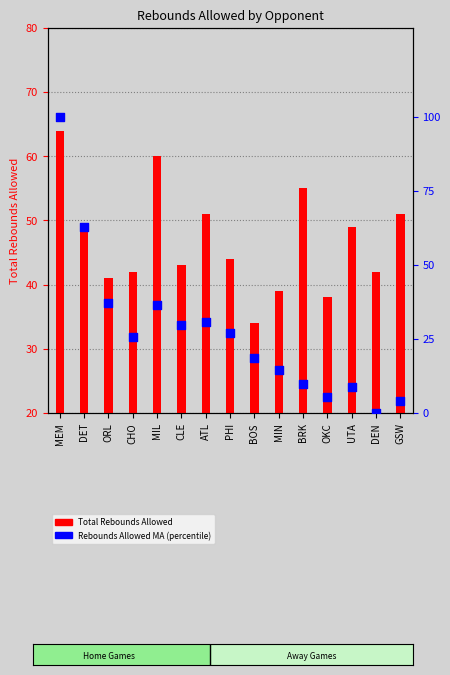

At how many categories does at least one series exceed 8?

15